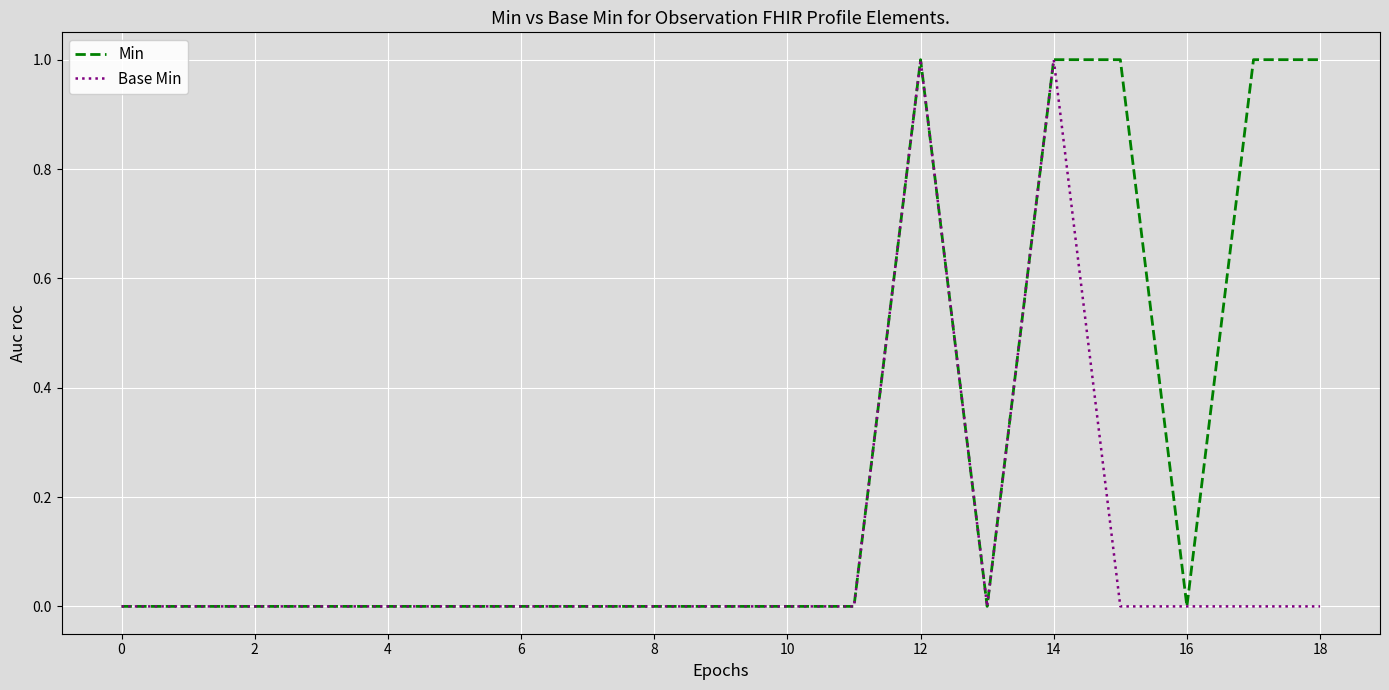

Which series has the largest total across all categories?

Min